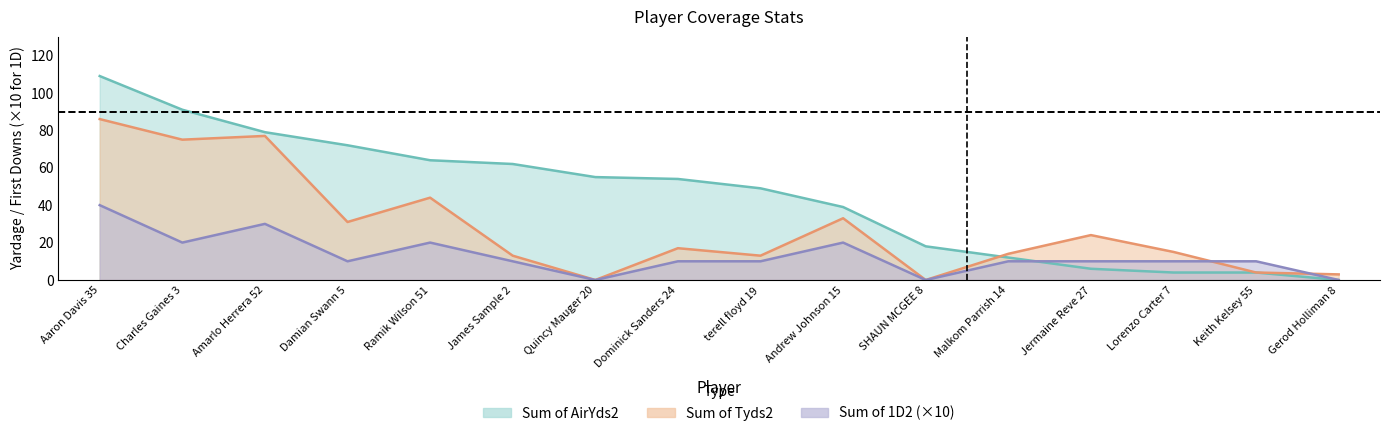

Is the value of Sum of AirYds2 at Lorenzo Carter 7 greater than the value of Sum of 1D2 at terell floyd 19?

No